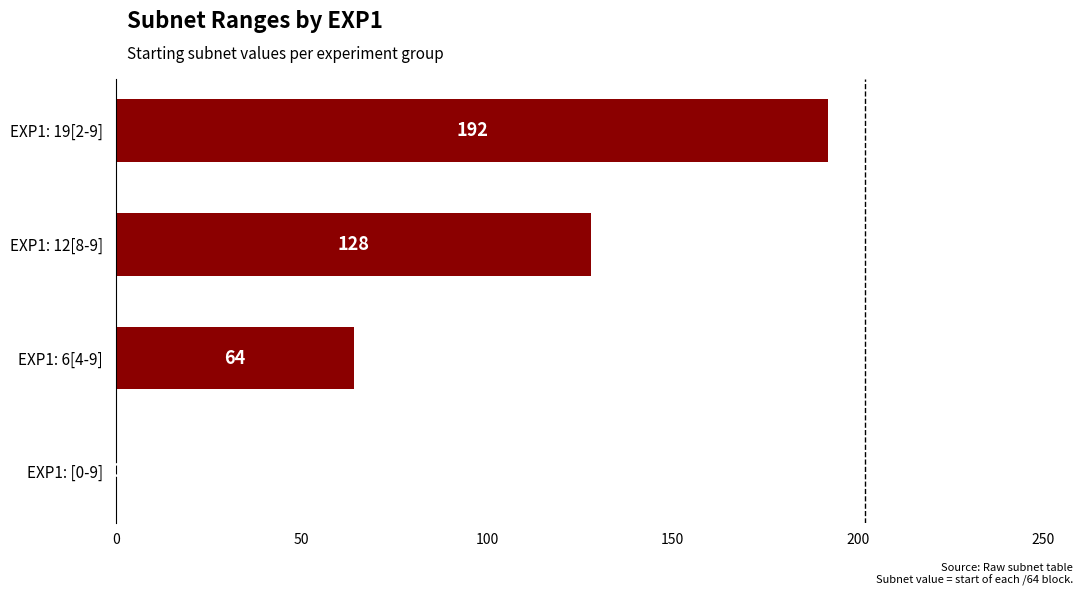

What is the ratio of the value at EXP1: 12[8-9] to the value at EXP1: 19[2-9]?

0.7